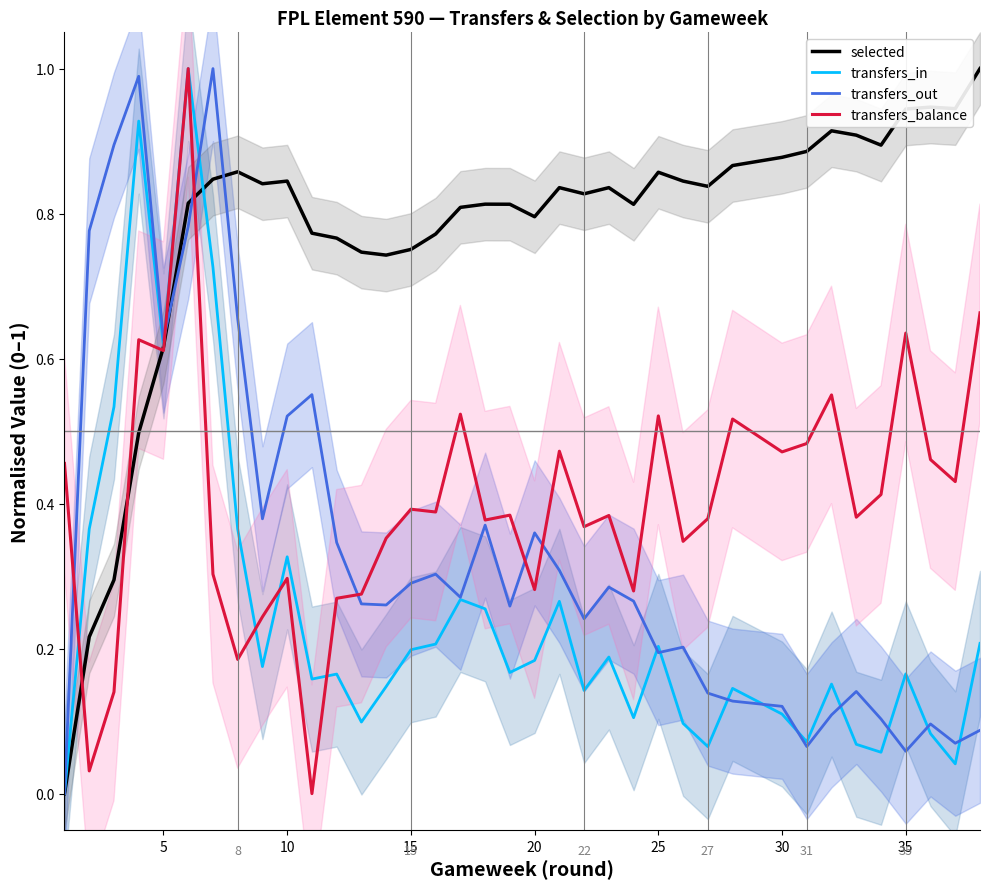

The transfers_out series shows 0.8 at 10. True or false?

False